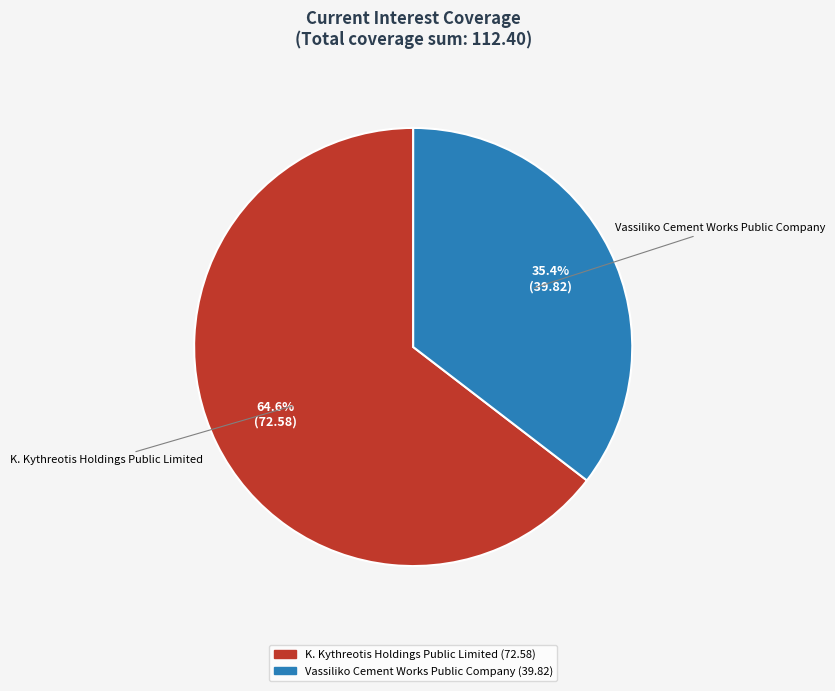

What is the largest slice in the pie chart?

K. Kythreotis Holdings Public Limited